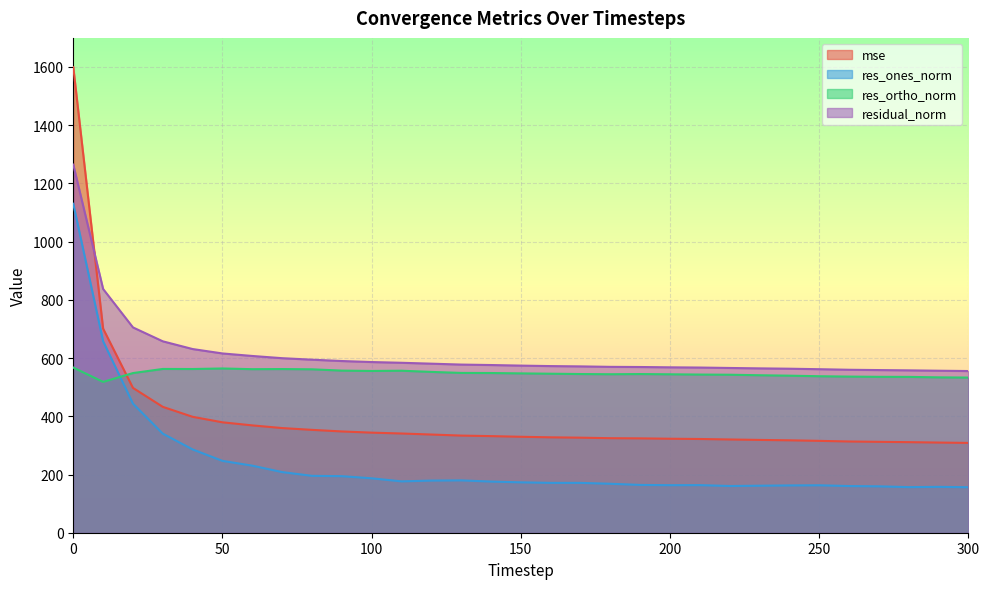

True or false: mse has more than 0 points higher than both neighbors.

False